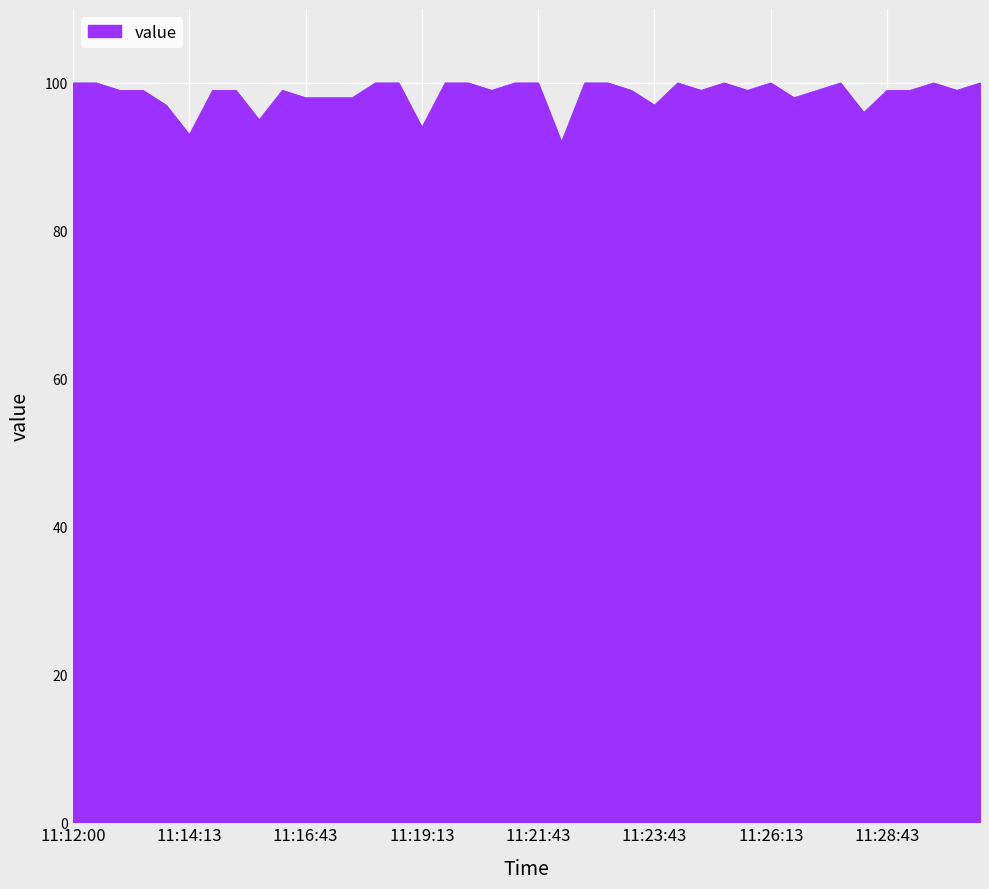

What is the difference between the maximum and minimum values?

8